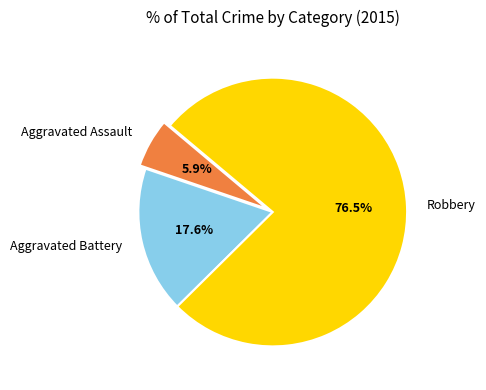

To the nearest percent, what is the difference between the Aggravated Battery and Aggravated Assault slice percentages?

12%